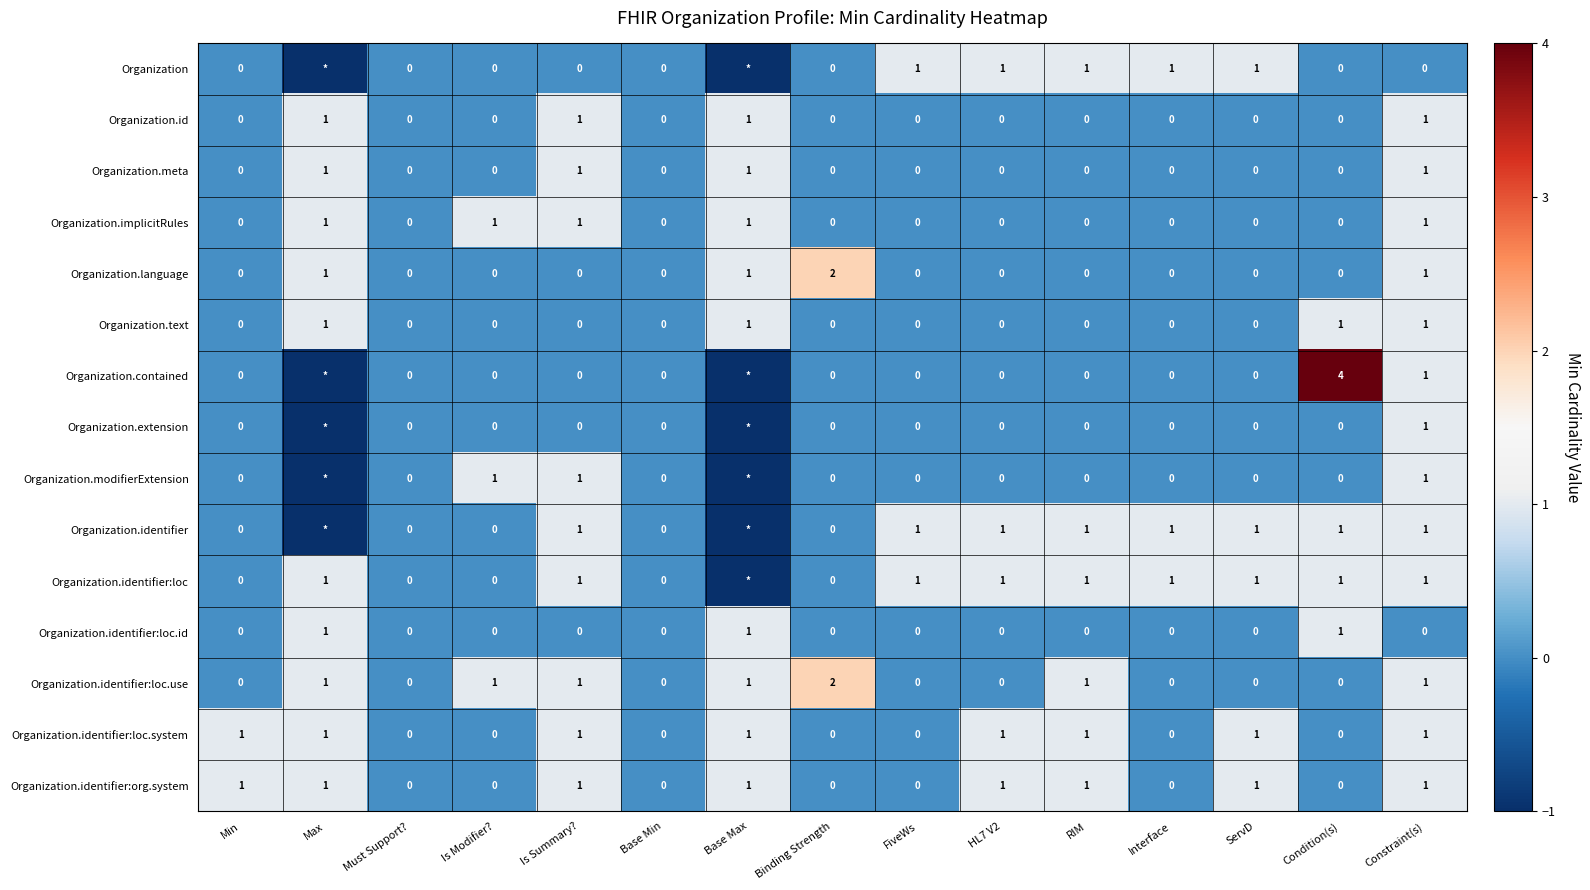

How many series are shown in this chart?

15